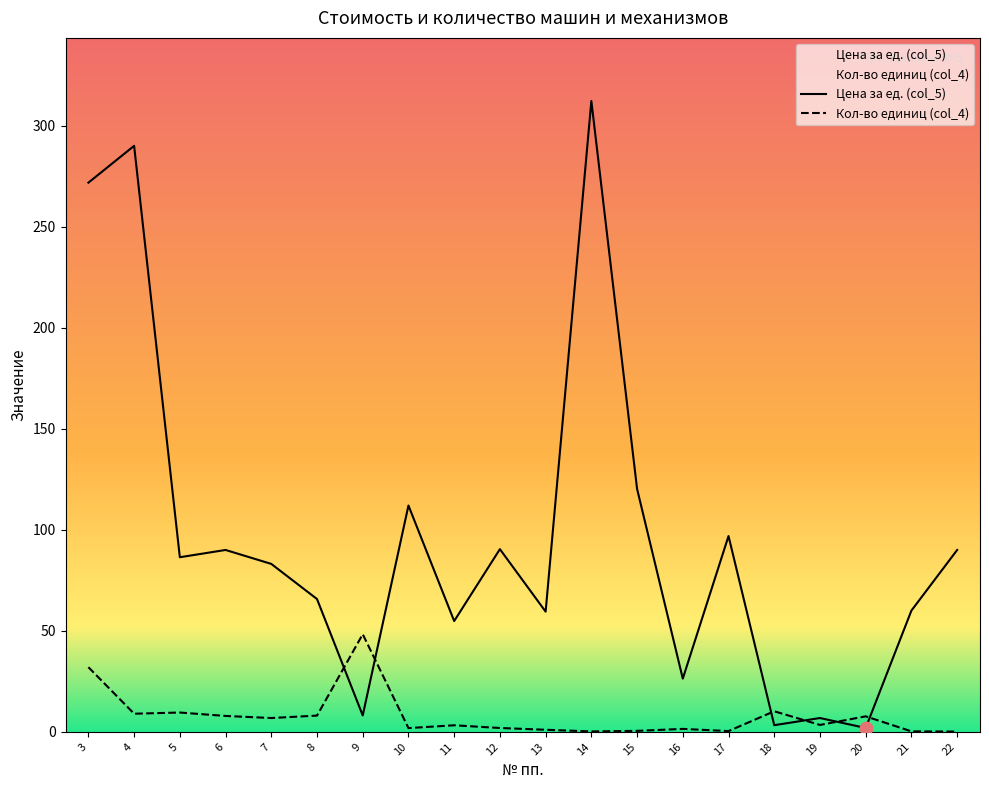

Which series has the largest Y range (max minus min)?

Цена за ед. (col_5)